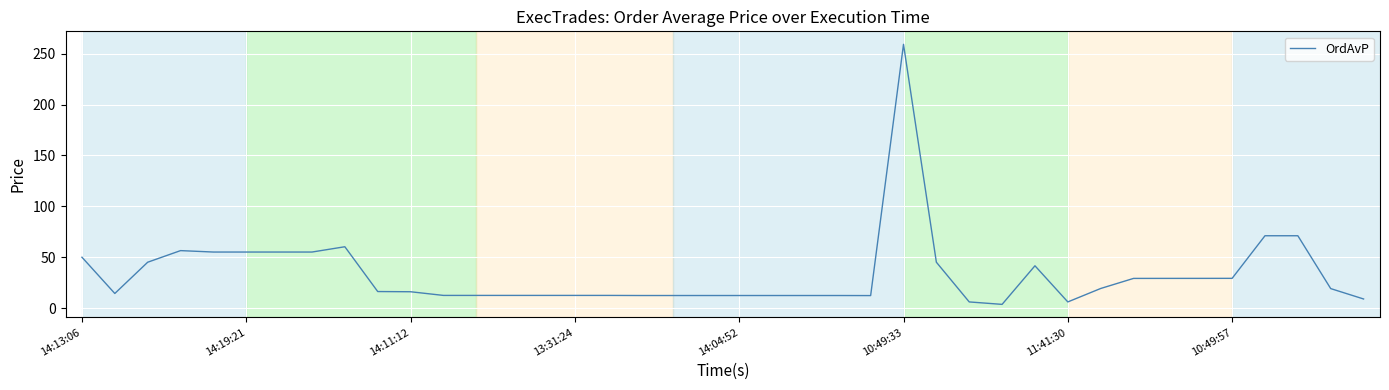

What is the greatest value displayed?

259.1